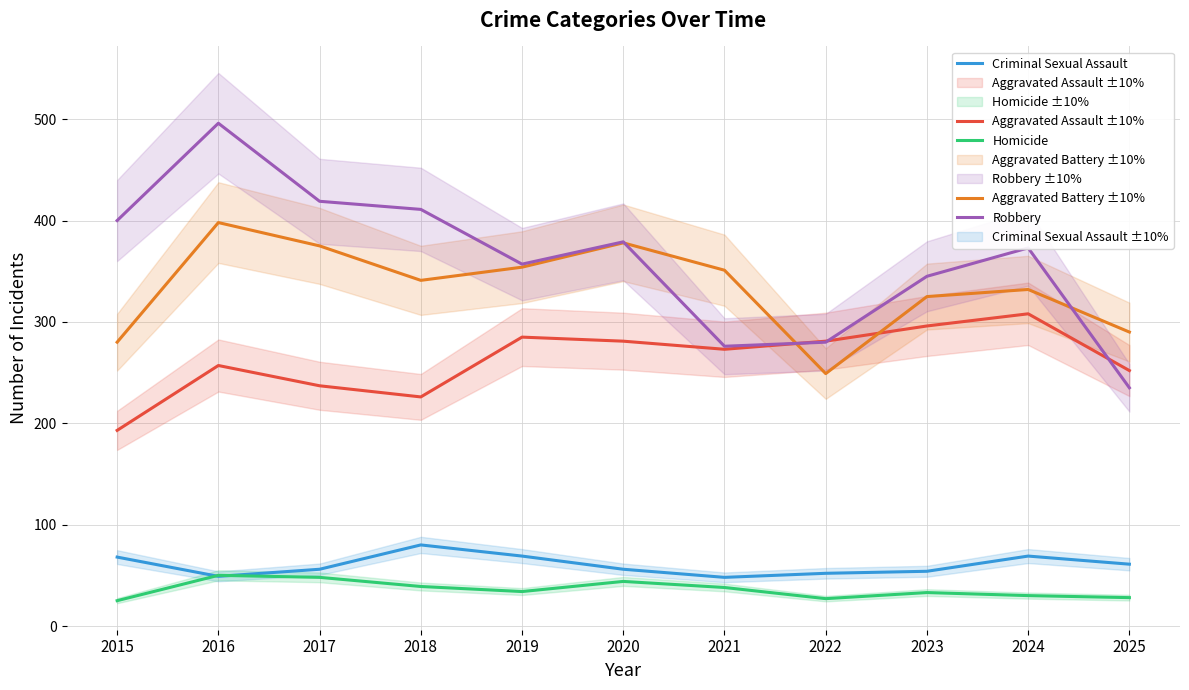

What are all the series names shown in the legend?

Aggravated Assault, Aggravated Battery, Criminal Sexual Assault, Homicide, Robbery